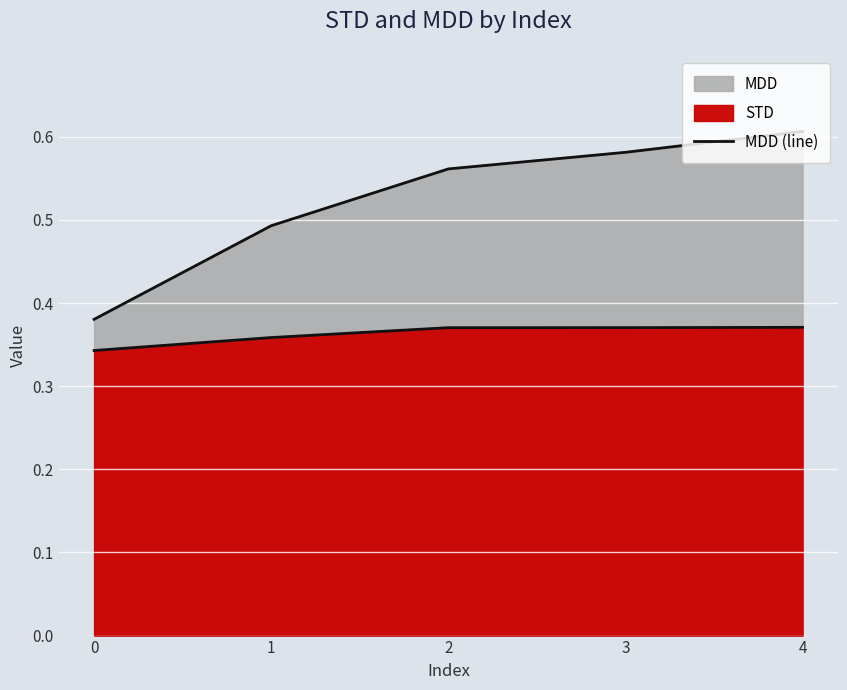

Is it true that the value at 4 is 0.6?

True